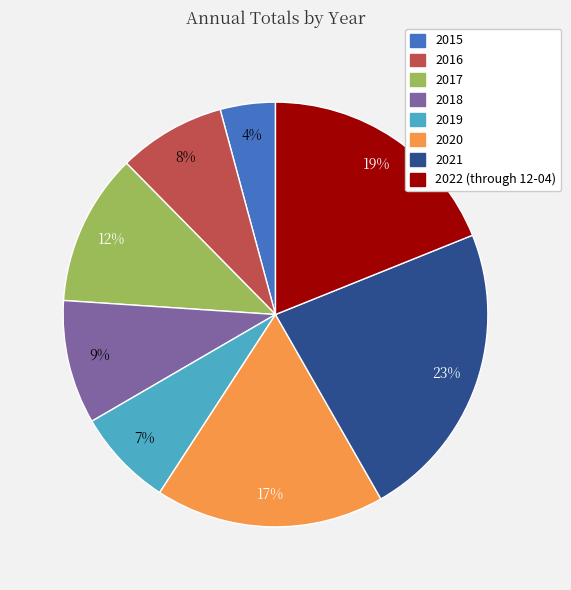

Count the number of slices in the pie.

8